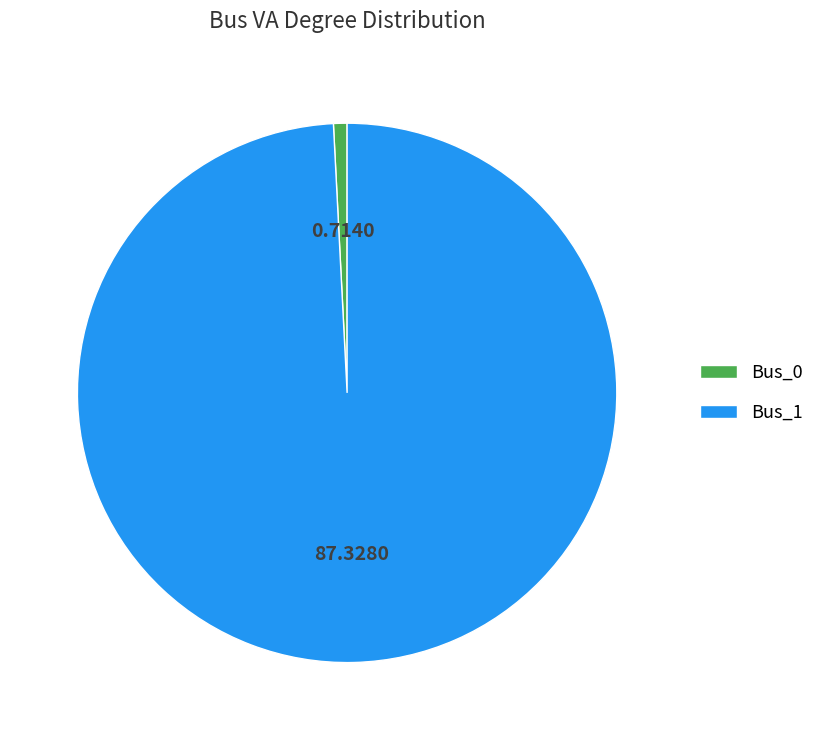

Which slice is the smallest?

Bus_0